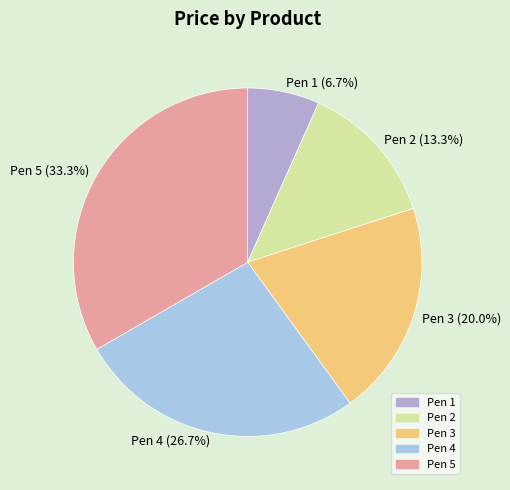

Rank the categories by value from highest to lowest.

Pen 5, Pen 4, Pen 3, Pen 2, Pen 1